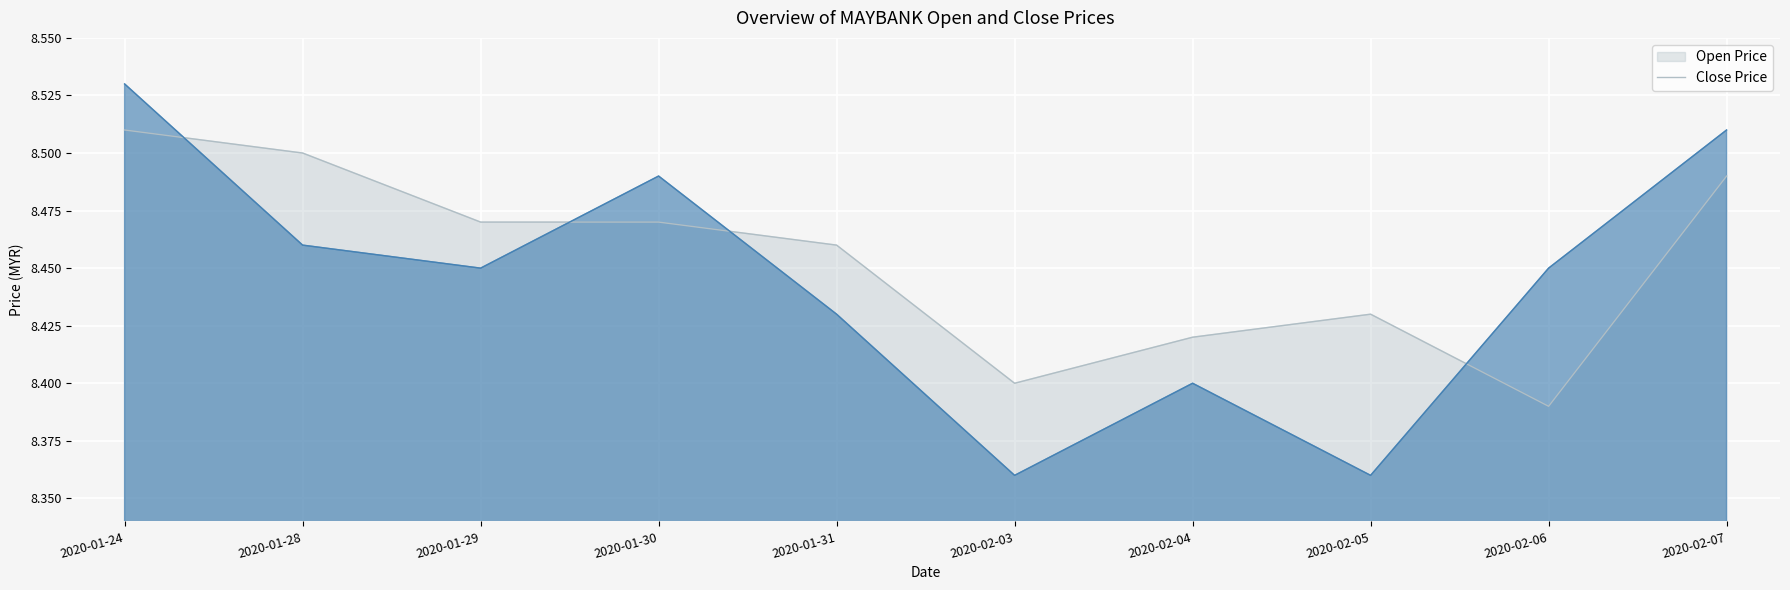

How many lines are shown in the chart?

2